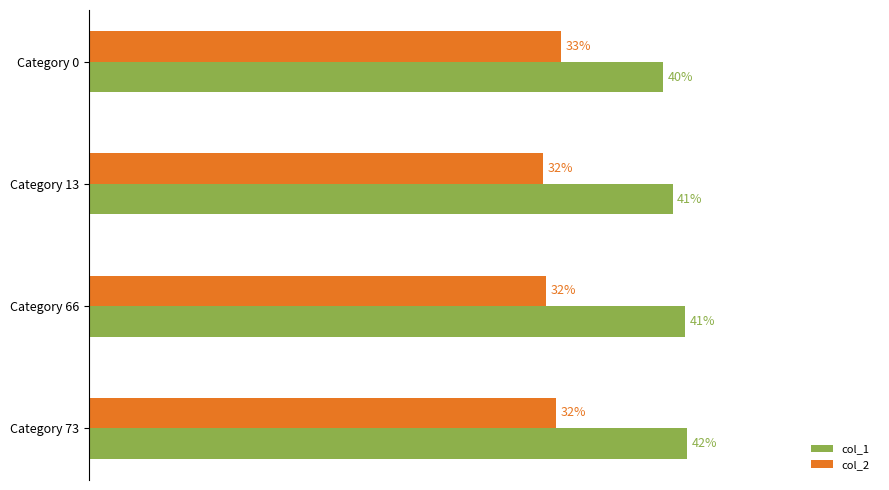

Rank the series by their average value, from highest to lowest.

col_1, col_2